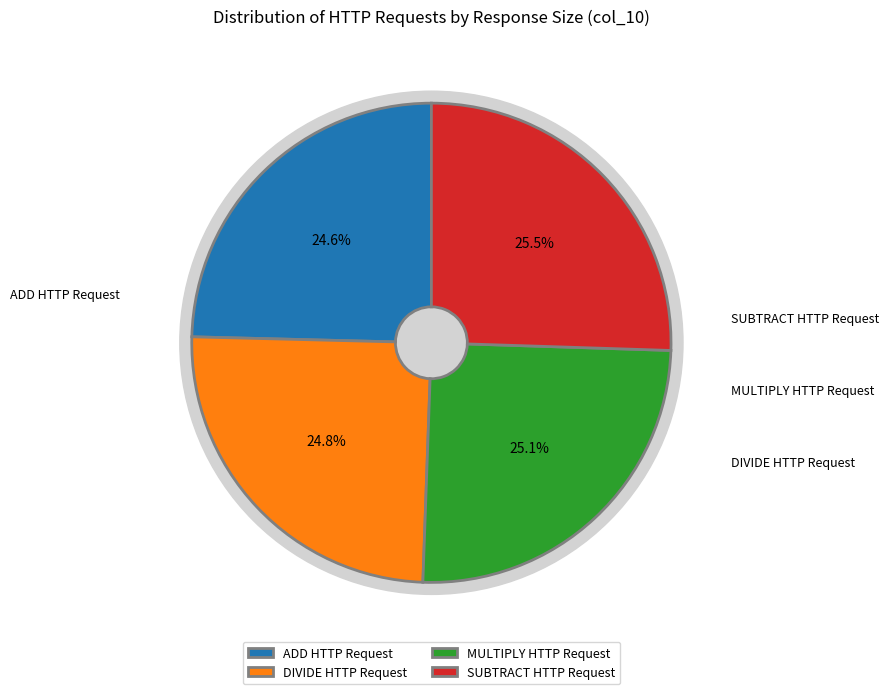

Is SUBTRACT HTTP Request the majority of the pie?

No